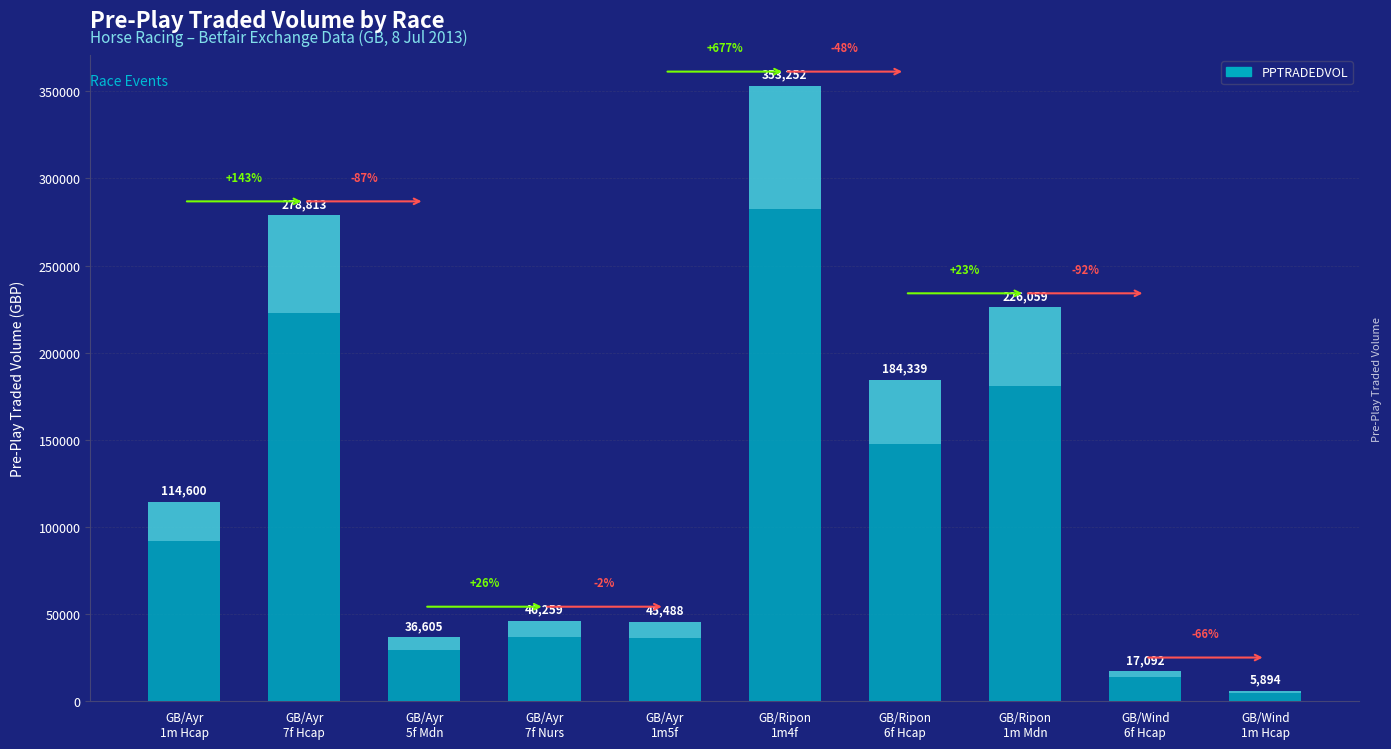

What position from the left is GB/Wind
6f Hcap?

9